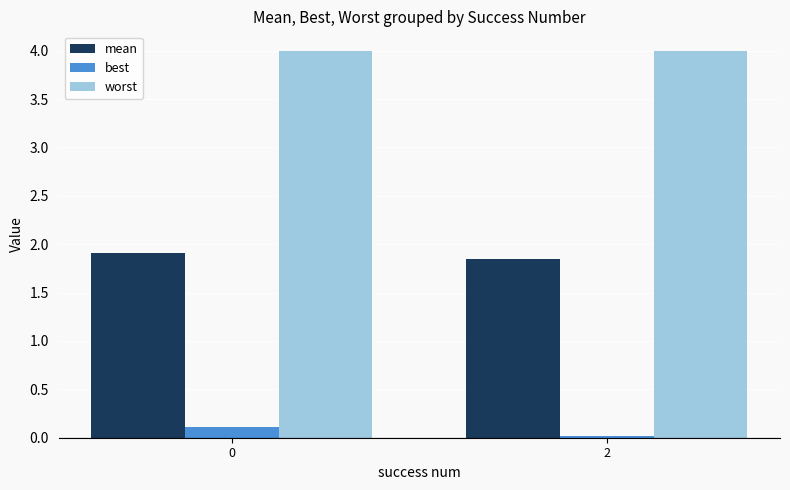

What is the difference between the mean values at 0 and 2?

0.1